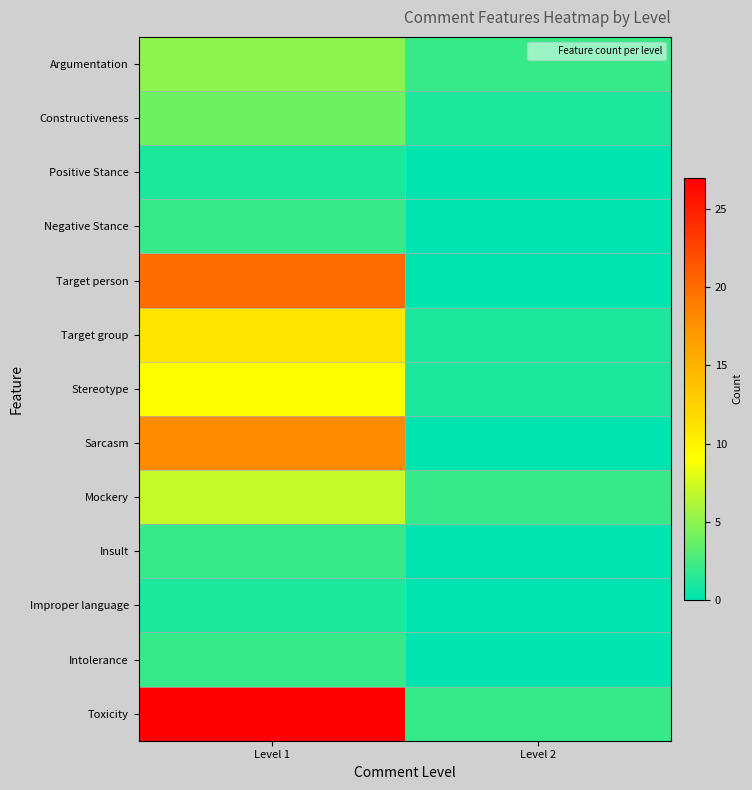

Reading right to left, extract all data points from this chart.

Argumentation: Level 2=2	Level 1=5
Constructiveness: Level 2=1	Level 1=4
Positive Stance: Level 2=0	Level 1=1
Negative Stance: Level 2=0	Level 1=2
Target person: Level 2=0	Level 1=20
Target group: Level 2=1	Level 1=11
Stereotype: Level 2=1	Level 1=9
Sarcasm: Level 2=0	Level 1=18
Mockery: Level 2=2	Level 1=7
Insult: Level 2=0	Level 1=2
Improper language: Level 2=0	Level 1=1
Intolerance: Level 2=0	Level 1=2
Toxicity: Level 2=2	Level 1=27